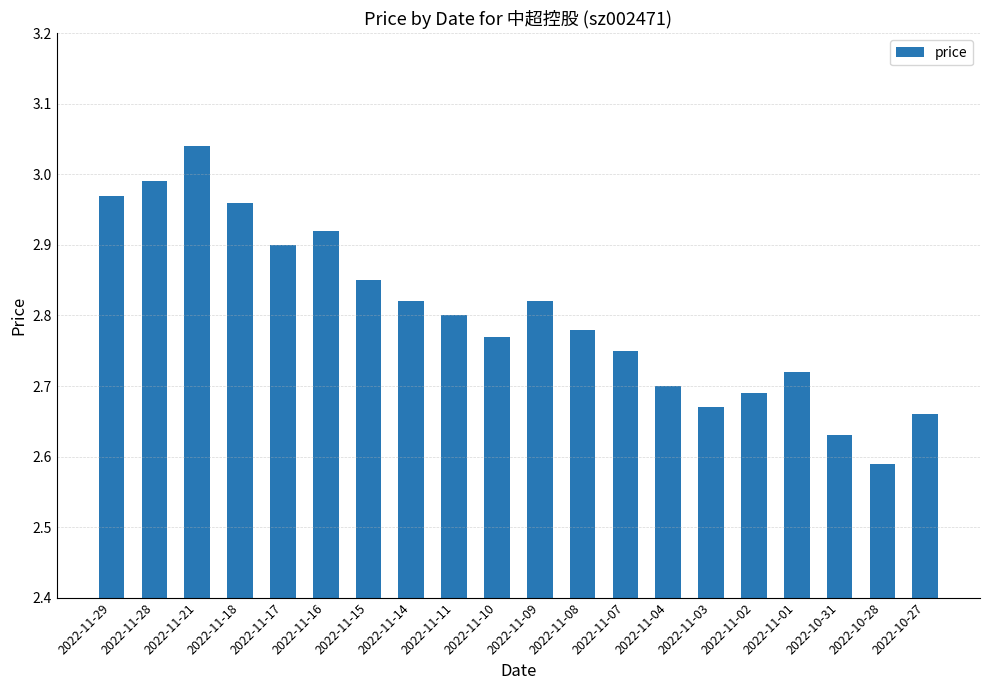

What is the difference between the second highest and minimum values?

0.4